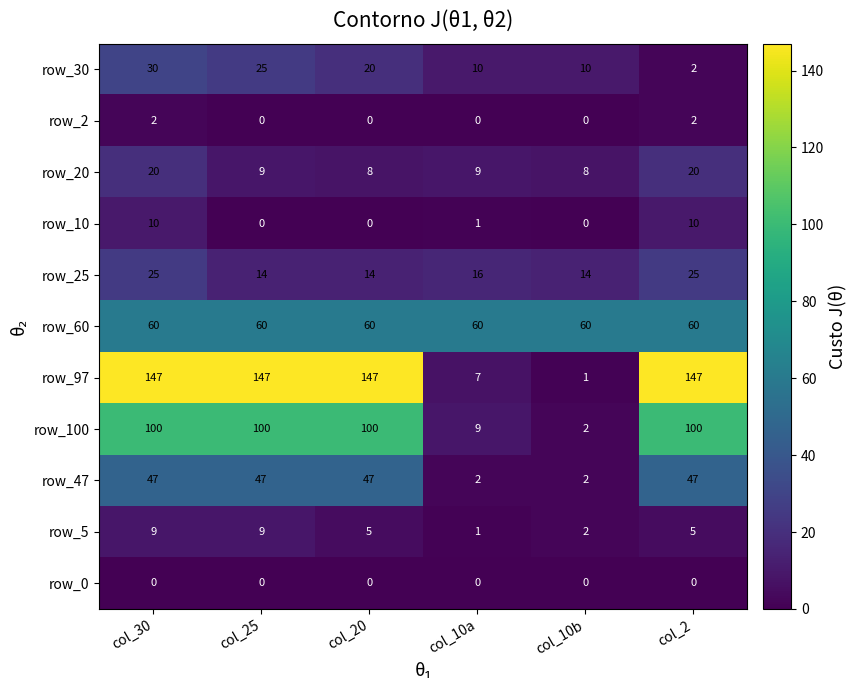

The value of row_20 at col_2 is 20. True or false?

True